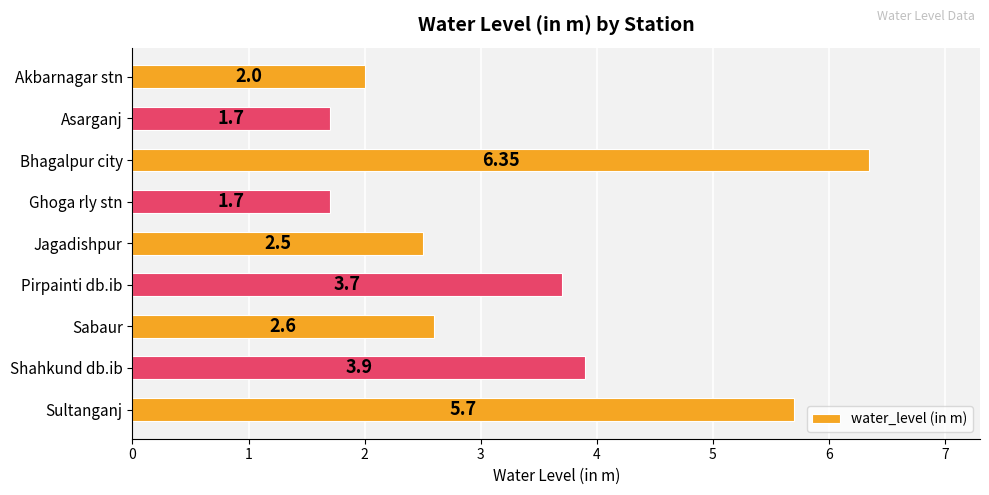

What is the label of the 7th bar from the top?

Sabaur